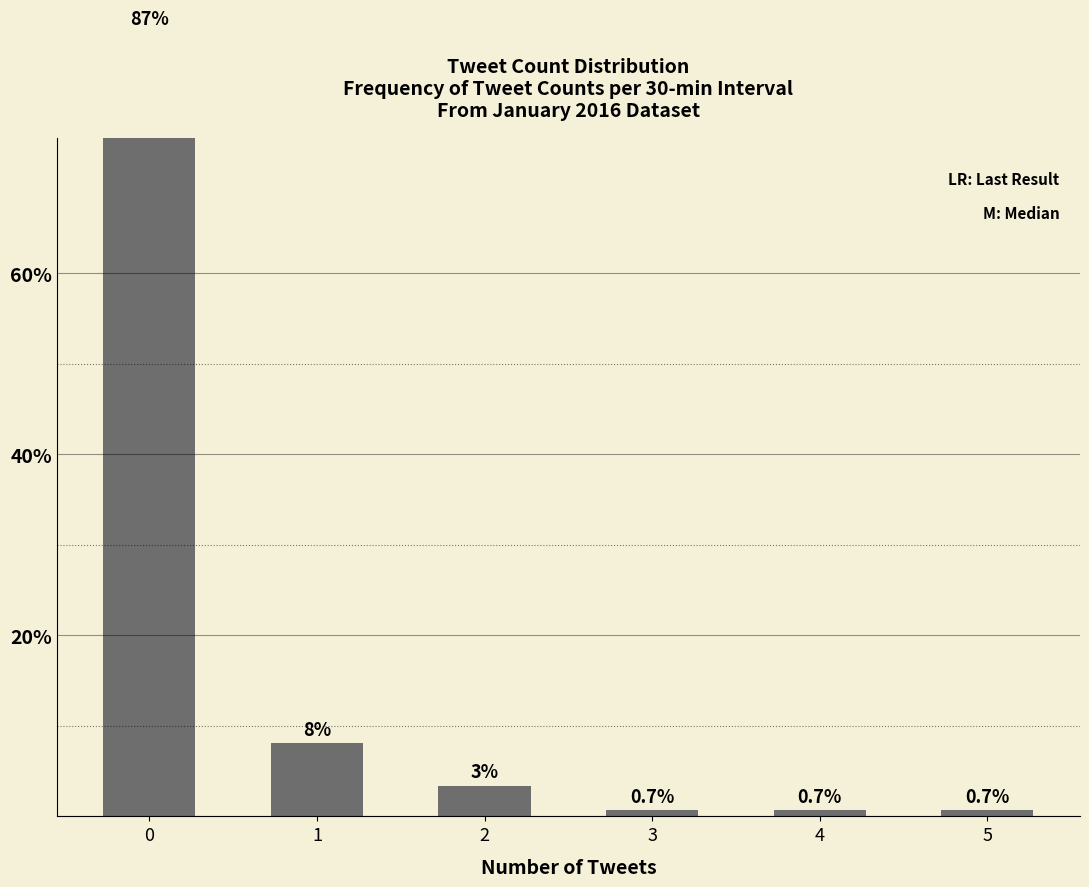

What is the difference between the second highest and minimum values?

7.4